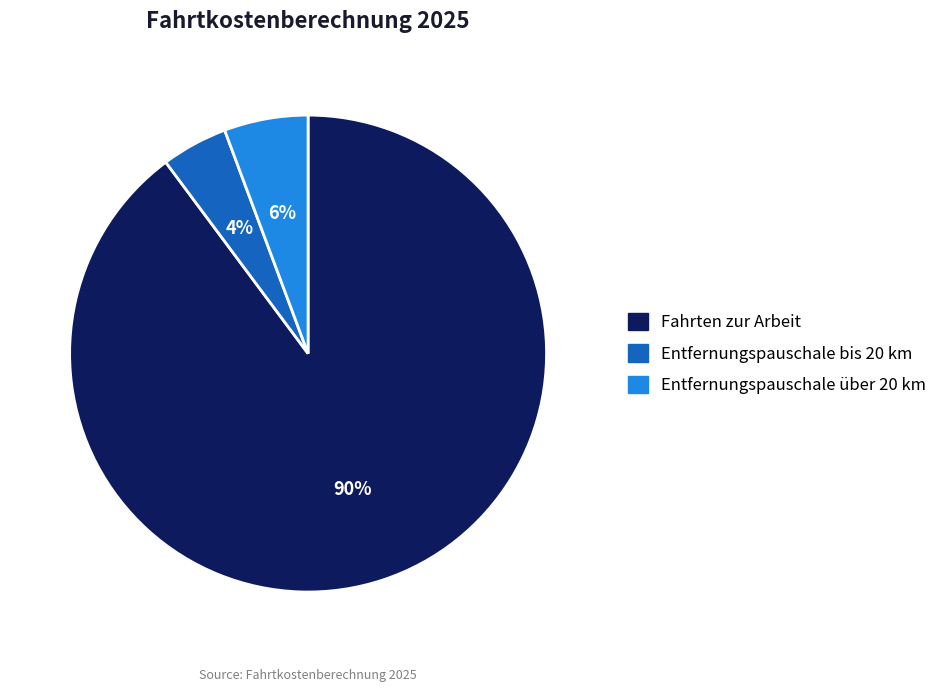

True or false: Entfernungspauschale über 20 km accounts for 6% of the total.

True